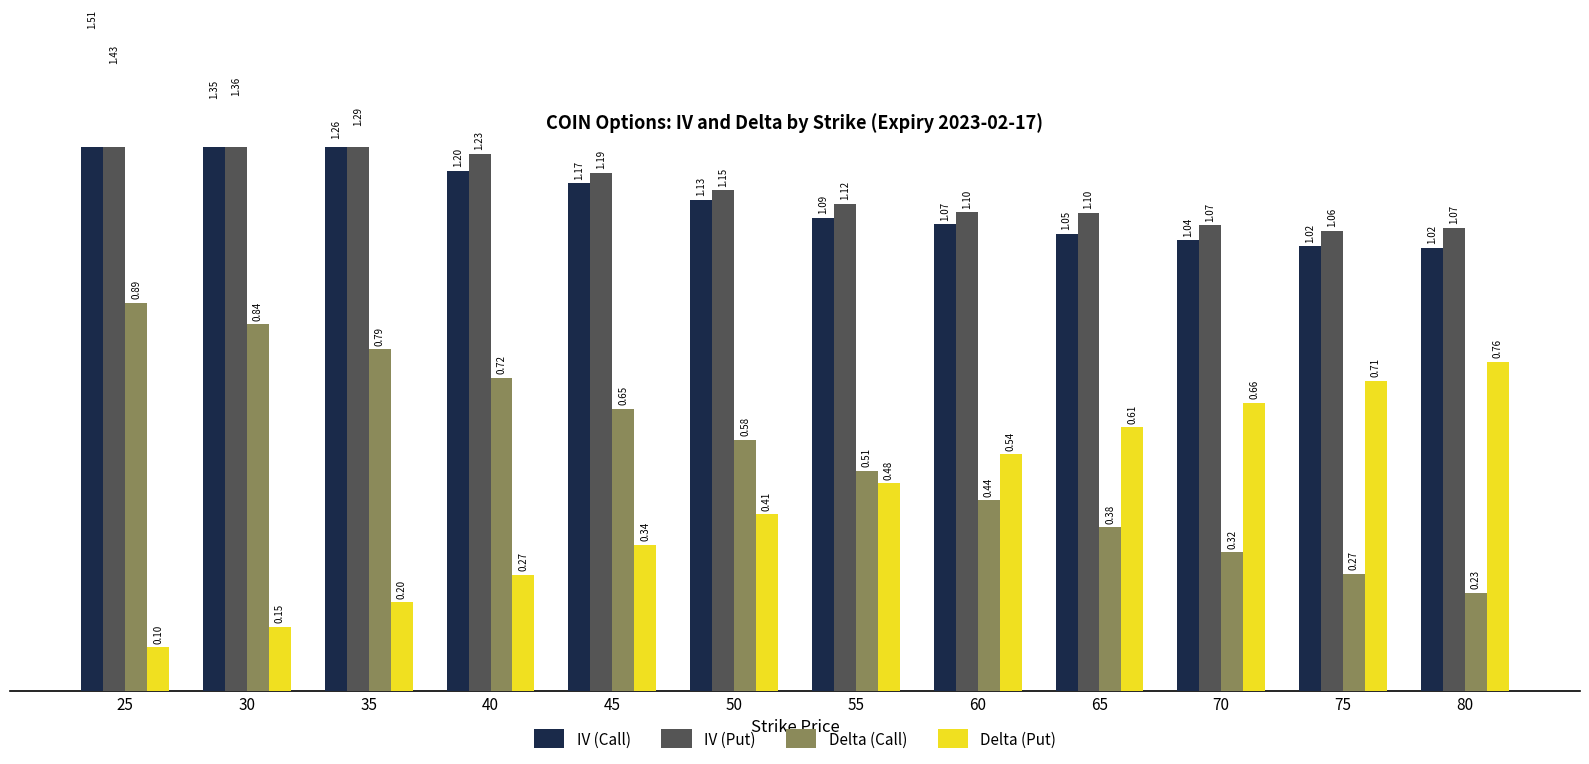

What is the maximum value shown in the chart?

1.5